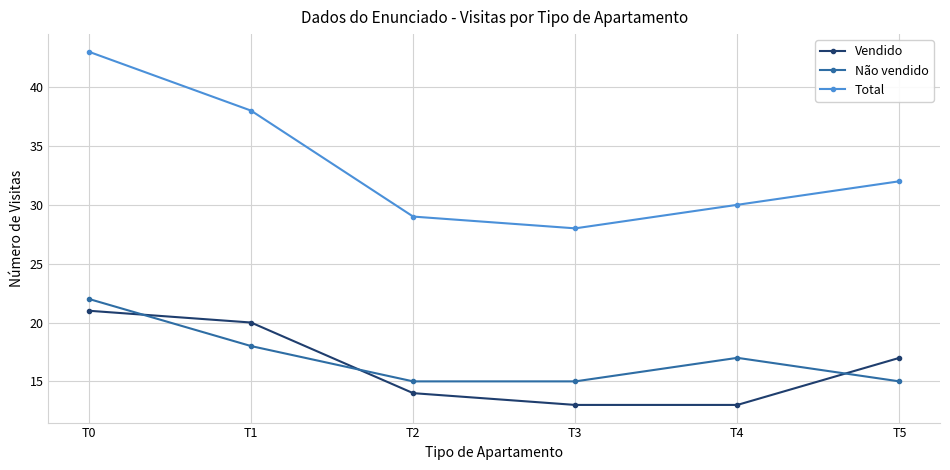

Reading right to left, what are all the values shown in this chart?

Vendido: T5=17	T4=13	T3=13	T2=14	T1=20	T0=21
Não vendido: T5=15	T4=17	T3=15	T2=15	T1=18	T0=22
Total: T5=32	T4=30	T3=28	T2=29	T1=38	T0=43